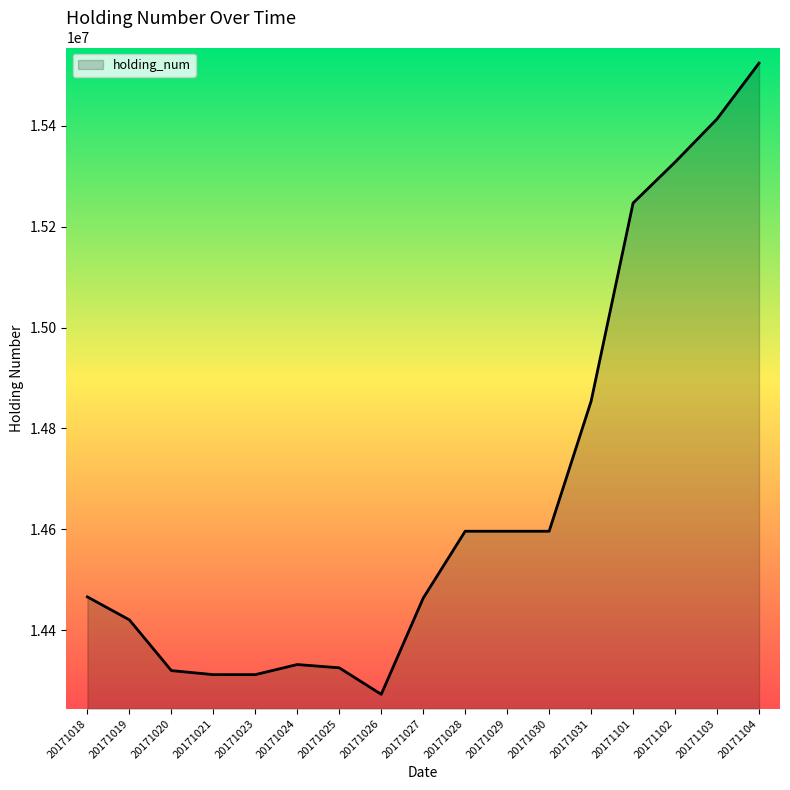

Is it true that the value at 20171019 is 8299570?

False